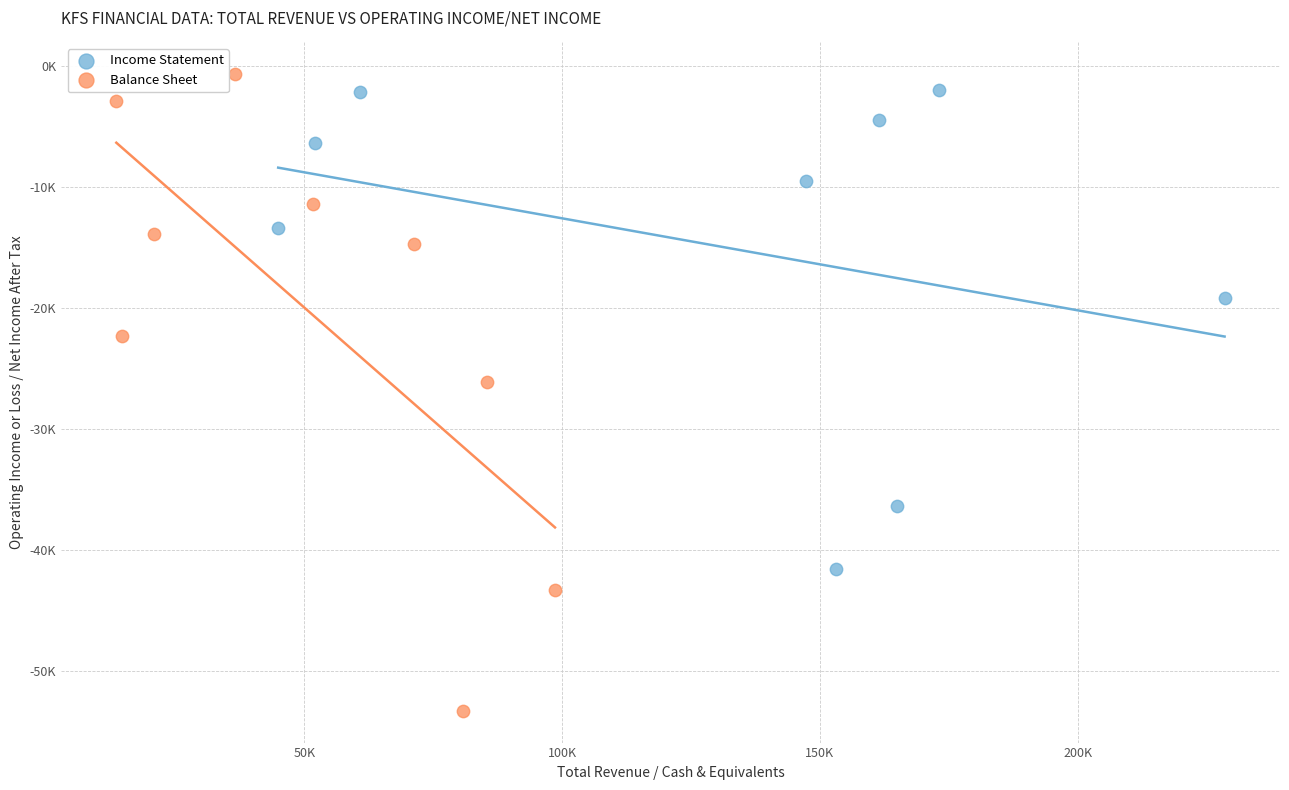

What are all the series names shown in the legend?

Income Statement, Balance Sheet